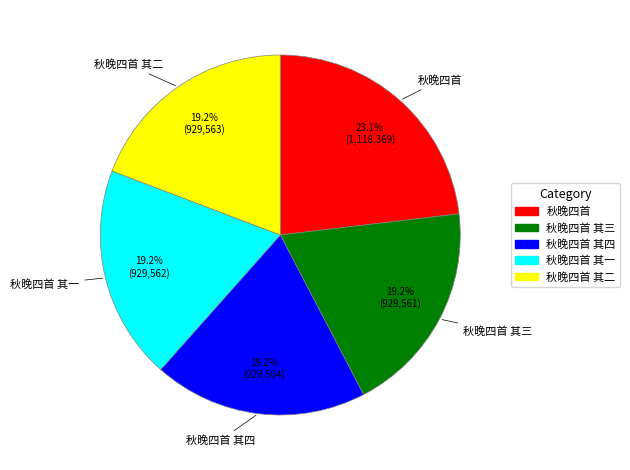

To the nearest percent, what percentage of the pie is 秋晚四首 其三?

19%